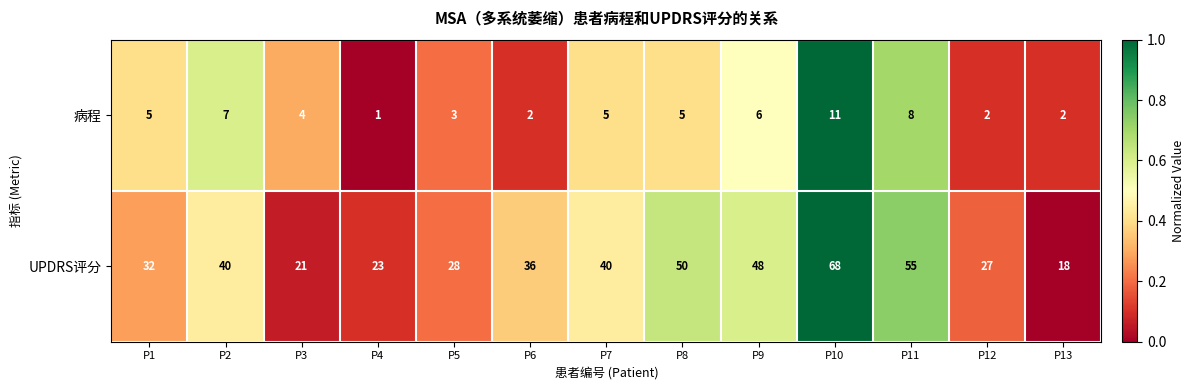

Reading left to right, list all the values displayed in this chart.

病程: P1=5	P2=7	P3=4	P4=1	P5=3	P6=2	P7=5	P8=5	P9=6	P10=11	P11=8	P12=2	P13=2
UPDRS评分: P1=32	P2=40	P3=21	P4=23	P5=28	P6=36	P7=40	P8=50	P9=48	P10=68	P11=55	P12=27	P13=18